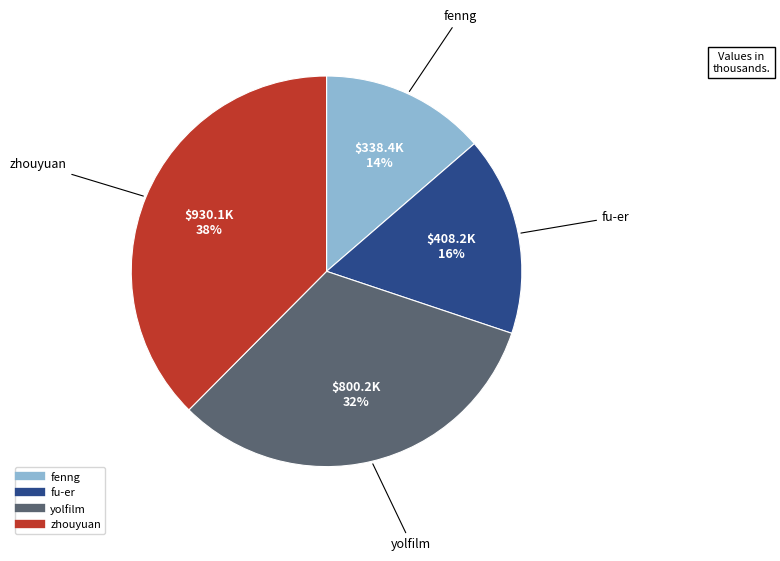

To the nearest percent, what portion does zhouyuan represent?

38%